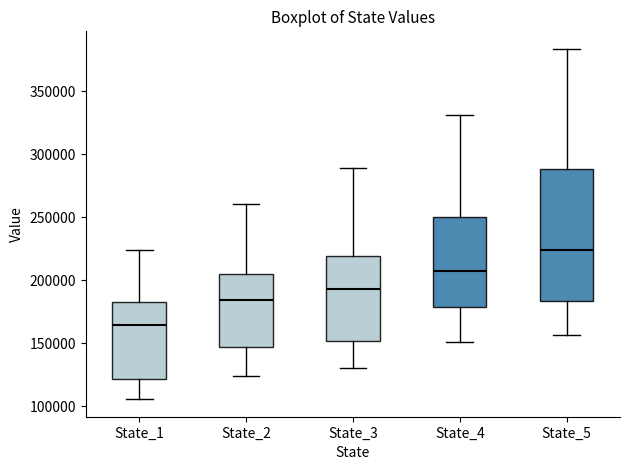

Which box is the tallest, from its lower edge to its upper edge?

State_5